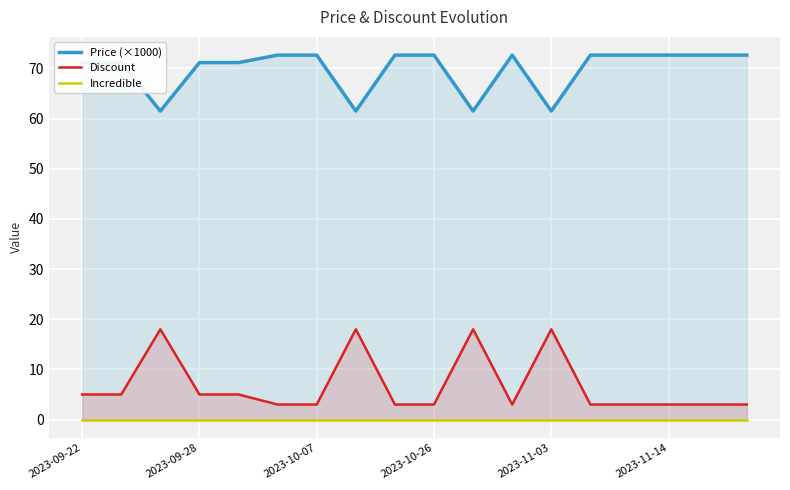

What is the highest value of the Price (×1000) series?

72.7